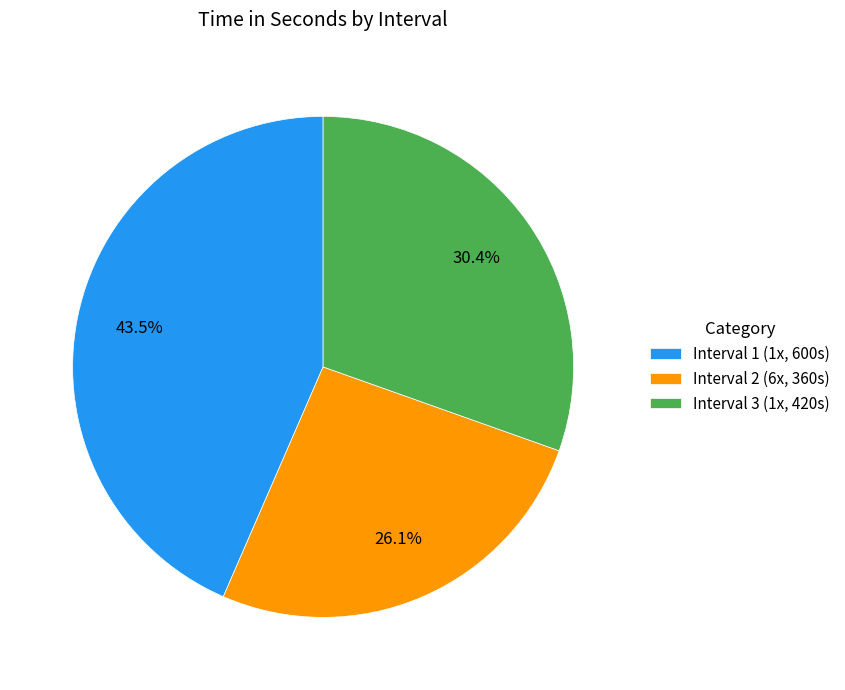

What is the ratio of the value at Interval 2 (6x, 360s) to the value at Interval 3 (1x, 420s)?

0.9